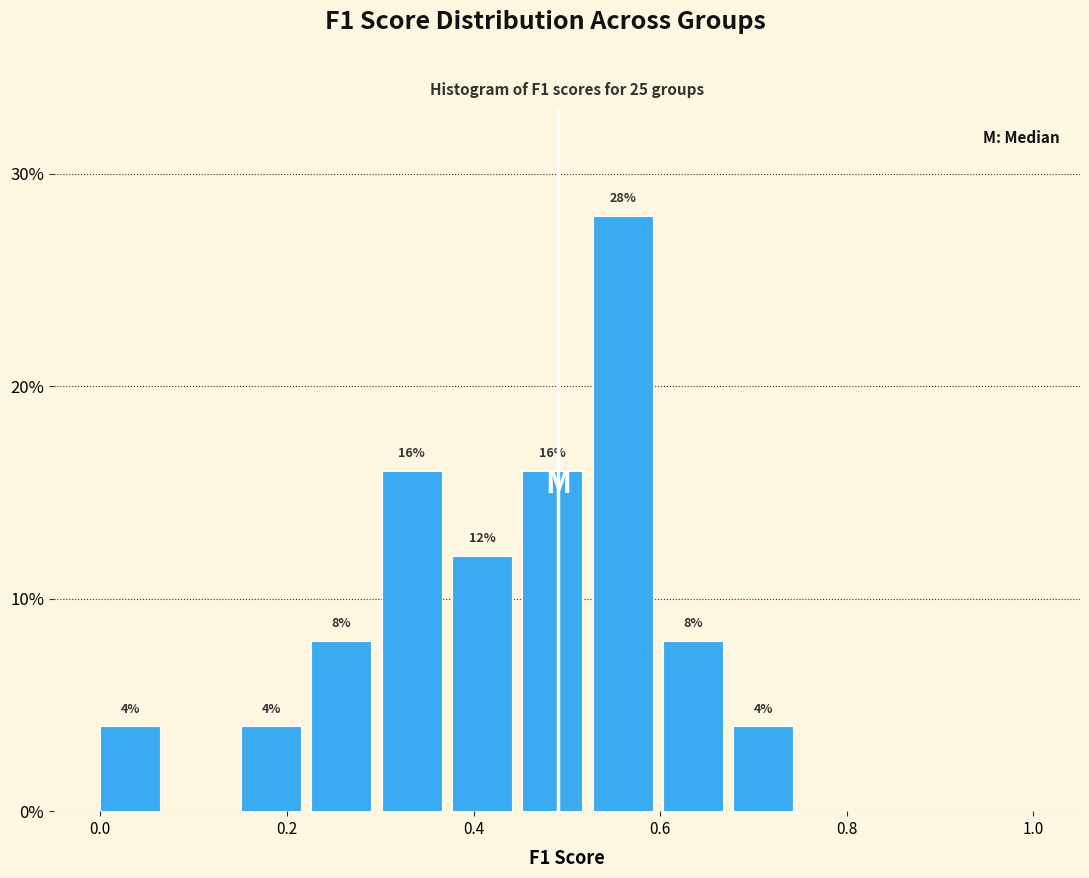

Around what value on the x-axis is the tallest bar? Give the approximate position of its centre, as read against the axis.

0.56